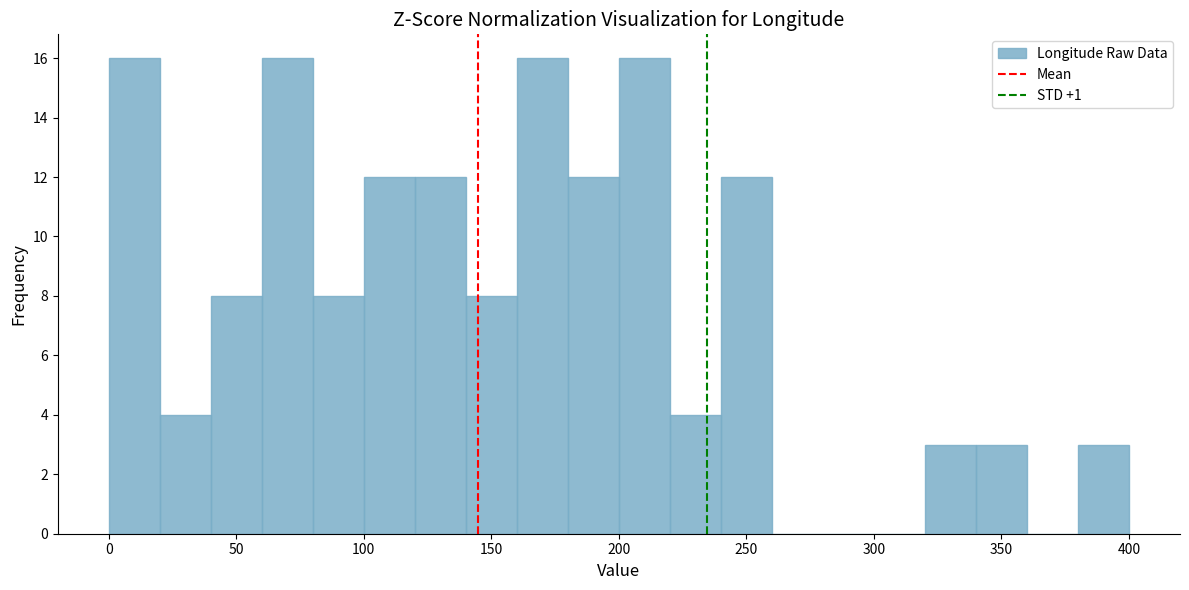

What is the height of the bar covering 80 to 100 on the x-axis? The values are not printed on the chart, so give them approximately, as read against the axis.

8